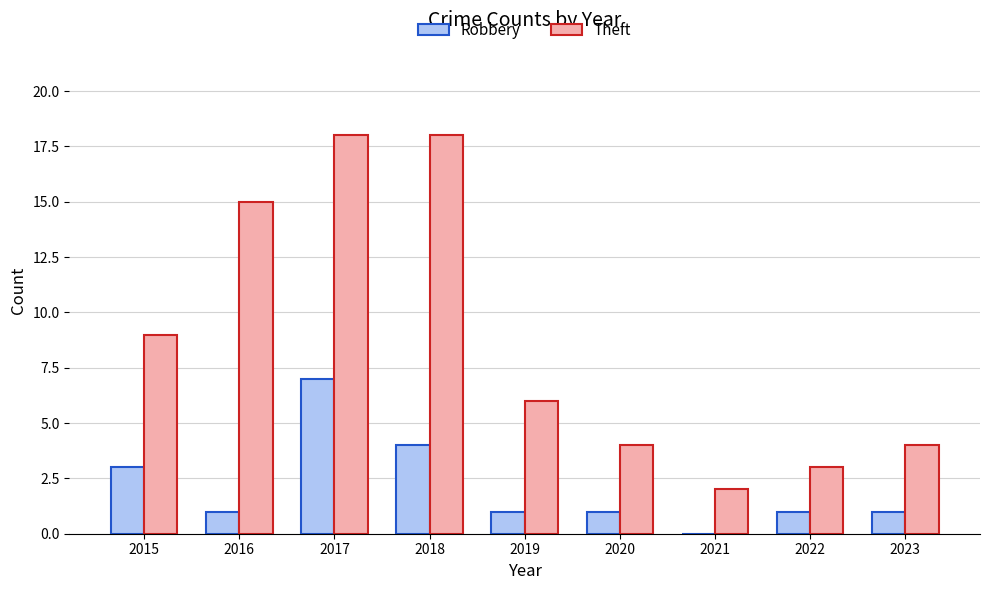

The Robbery series shows 3 at 2015. True or false?

True